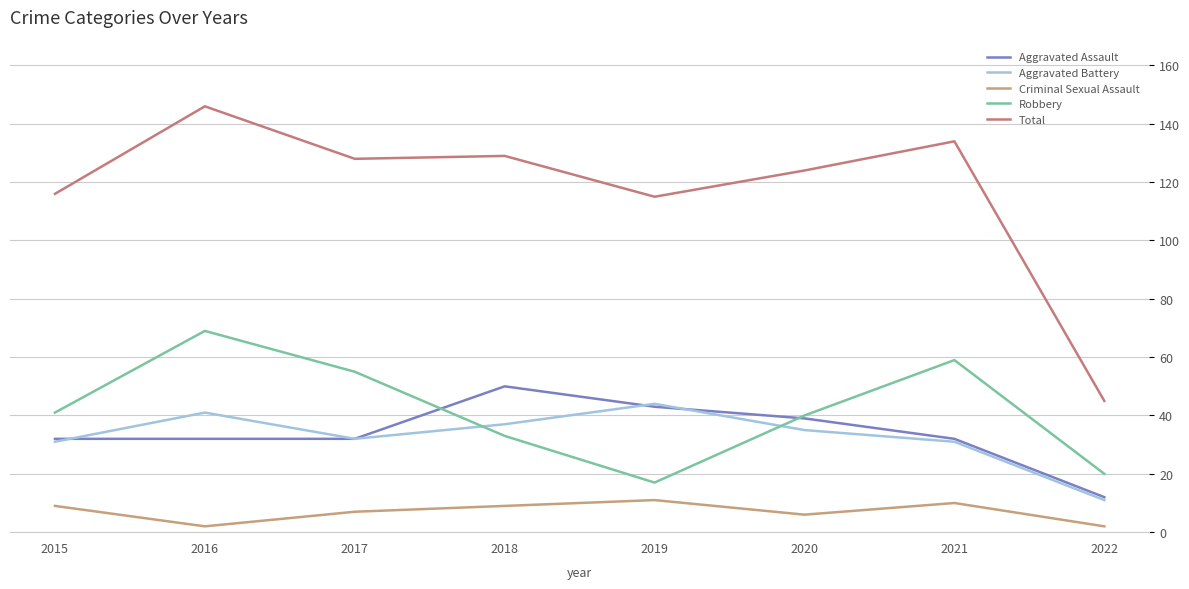

Which label corresponds to the smallest value in the chart?

2016